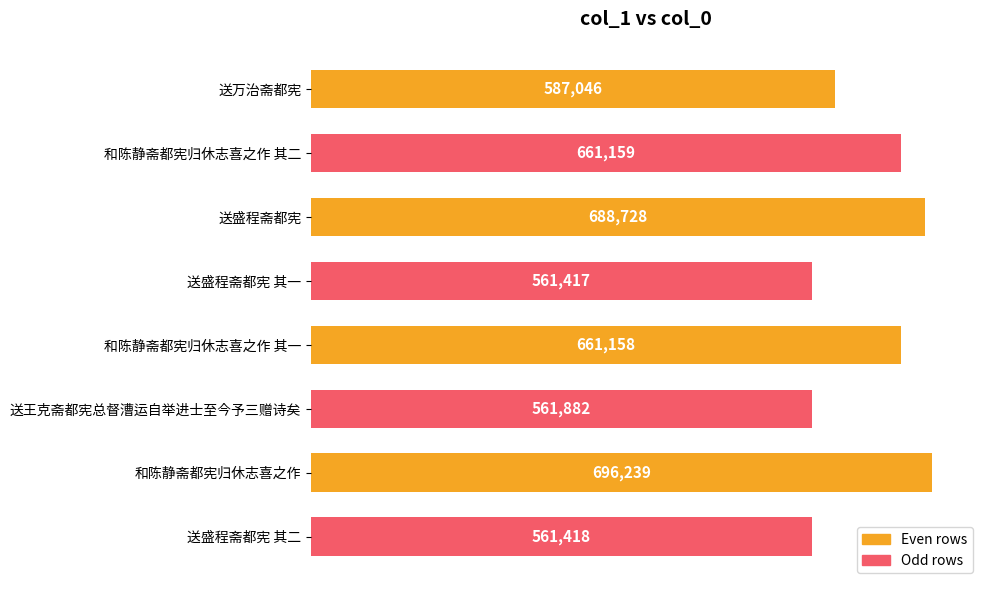

Count the number of categories in the chart.

8